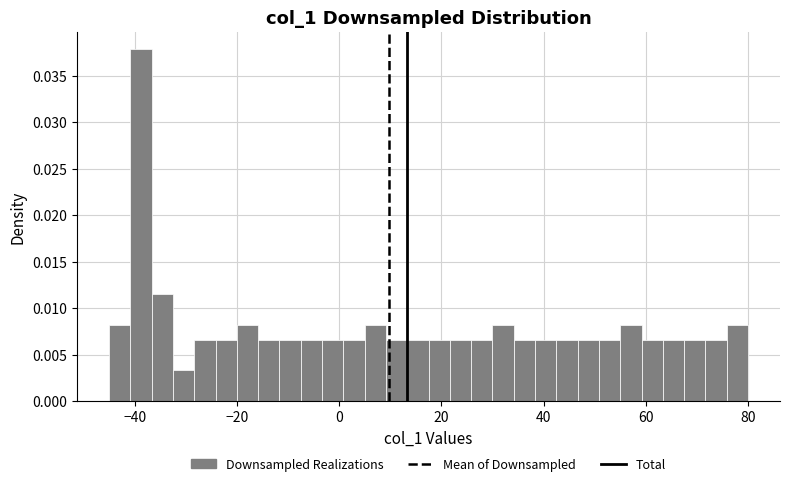

Read against the x-axis, roughly where is the centre of the tallest bar?

-38